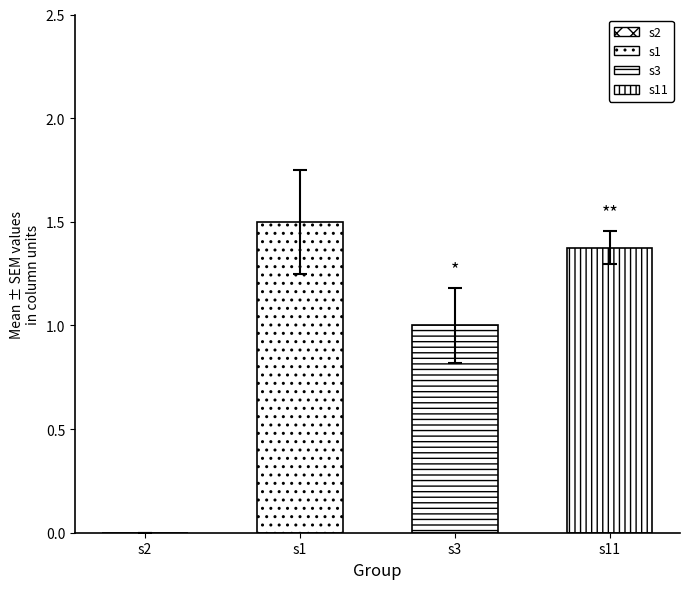

What is the difference between the second highest and second lowest values in the s11 series?

0.5